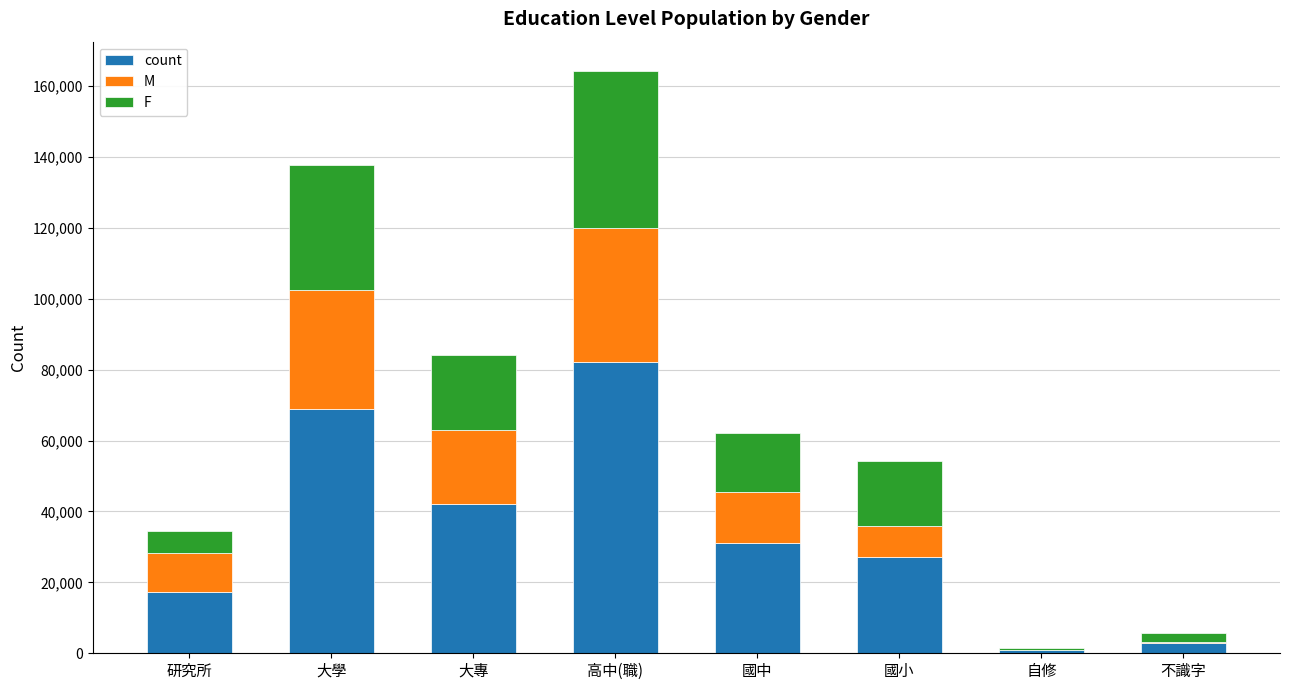

The count series shows 41825 at 國小. True or false?

False